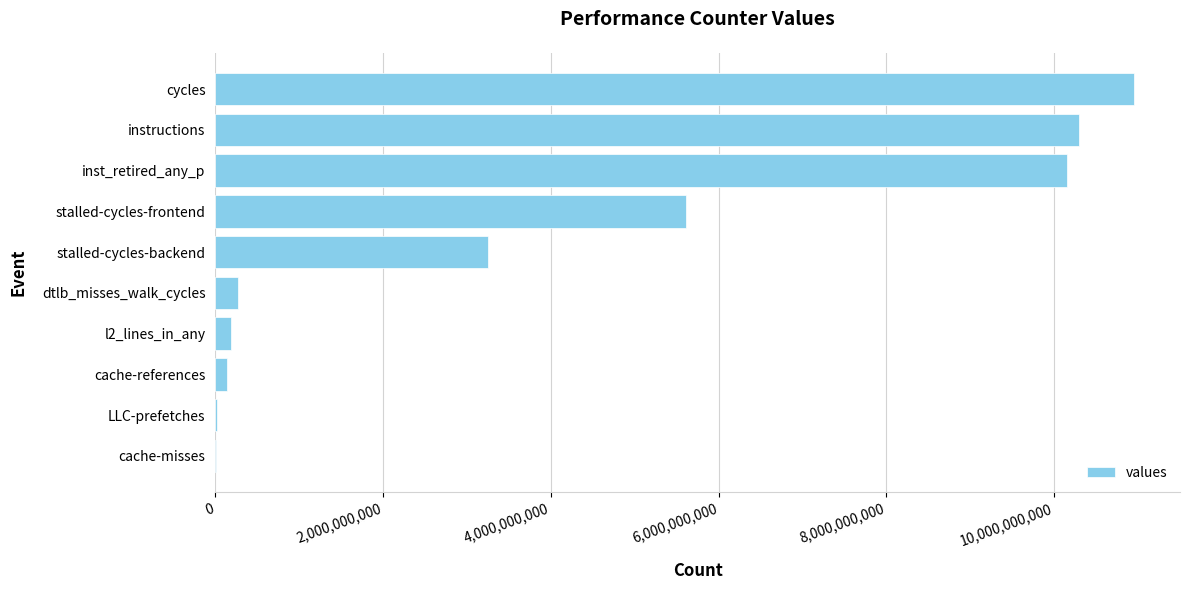

At which label is the value closest to 5480998230?

stalled-cycles-frontend